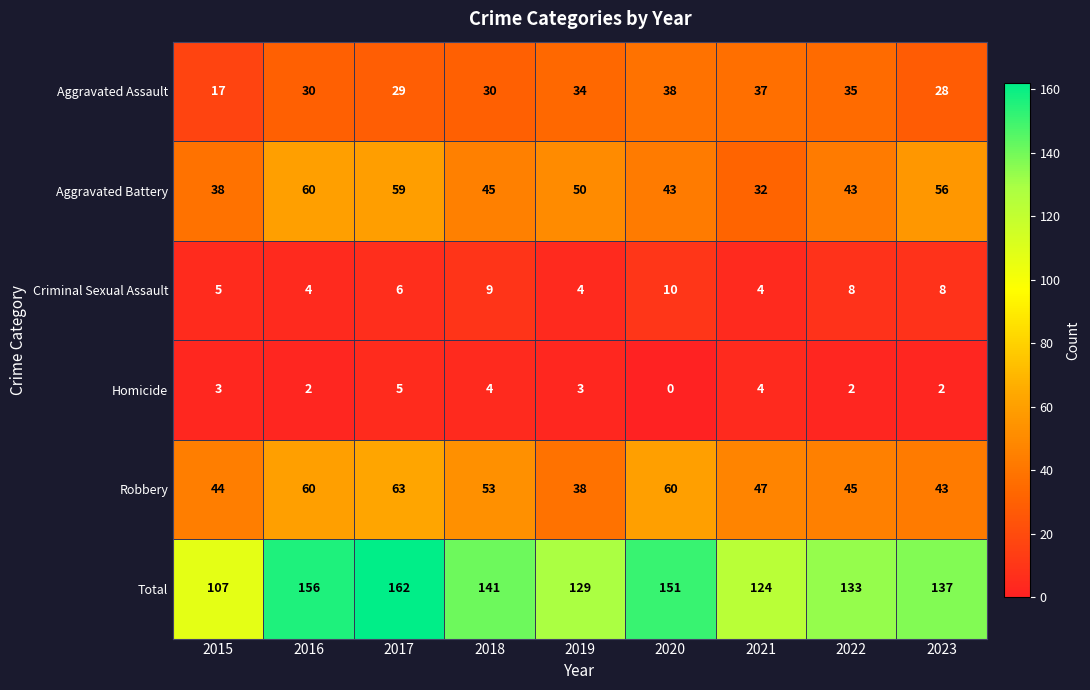

Rank the series by their maximum value, from lowest to highest.

Homicide, Criminal Sexual Assault, Aggravated Assault, Aggravated Battery, Robbery, Total